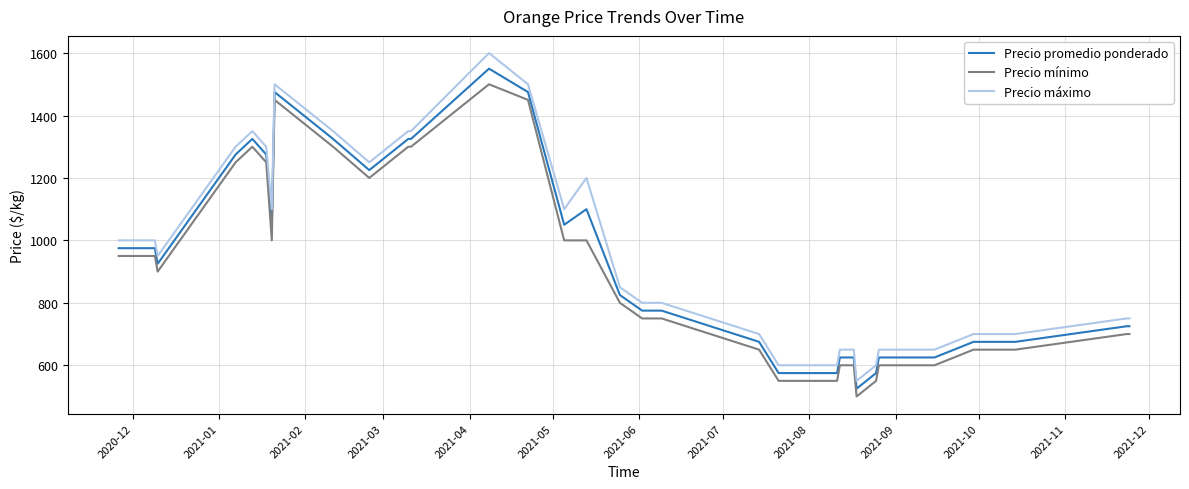

What is the maximum value shown in the chart?

1600